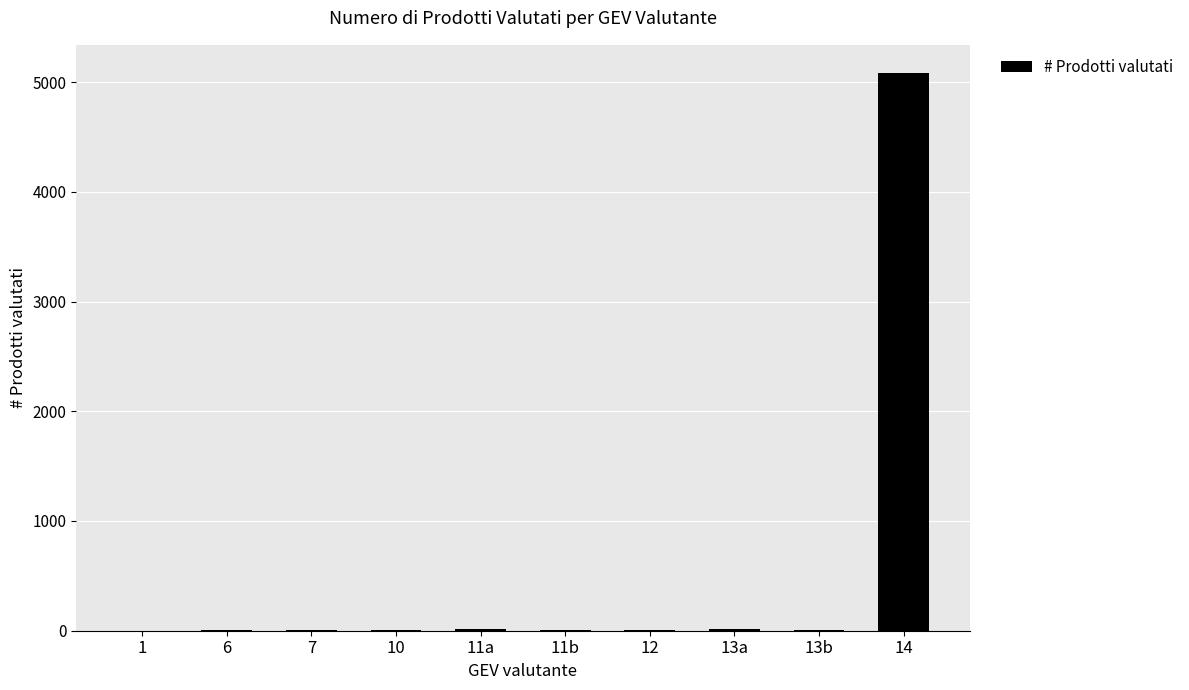

What is the greatest value displayed?

5085